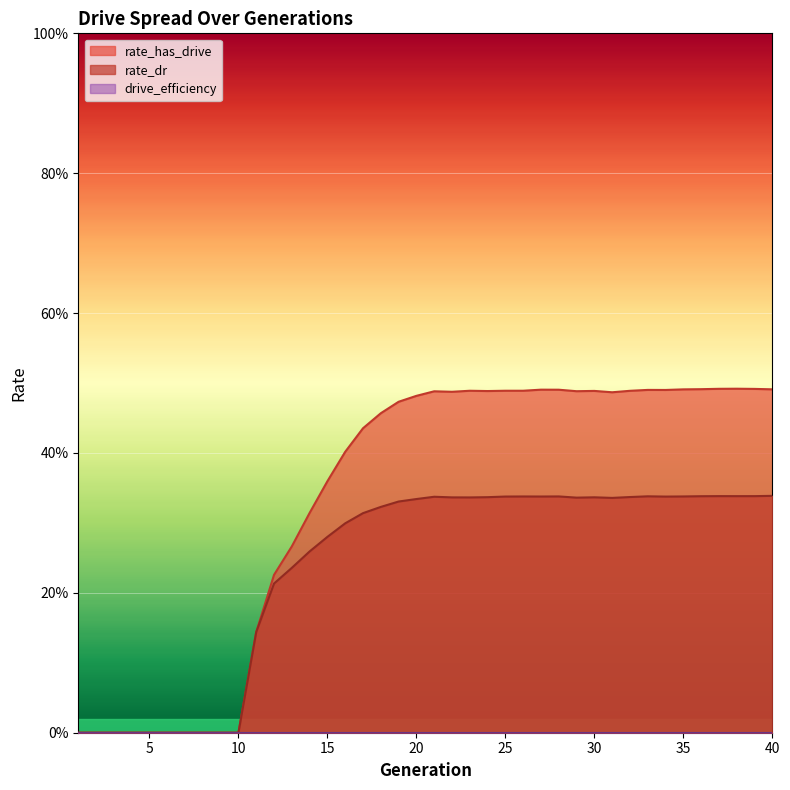

Reading left to right, what are all the values shown in this chart?

rate_has_drive: 1=0.0	2=0.0	3=0.0	4=0.0	5=0.0	6=0.0	7=0.0	8=0.0	9=0.0	10=0.0	11=0.1	12=0.2	13=0.3	14=0.3	15=0.4	16=0.4	17=0.4	18=0.5	19=0.5	20=0.5	21=0.5	22=0.5	23=0.5	24=0.5	25=0.5	26=0.5	27=0.5	28=0.5	29=0.5	30=0.5	31=0.5	32=0.5	33=0.5	34=0.5	35=0.5	36=0.5	37=0.5	38=0.5	39=0.5	40=0.5
rate_dr: 1=0.0	2=0.0	3=0.0	4=0.0	5=0.0	6=0.0	7=0.0	8=0.0	9=0.0	10=0.0	11=0.1	12=0.2	13=0.2	14=0.3	15=0.3	16=0.3	17=0.3	18=0.3	19=0.3	20=0.3	21=0.3	22=0.3	23=0.3	24=0.3	25=0.3	26=0.3	27=0.3	28=0.3	29=0.3	30=0.3	31=0.3	32=0.3	33=0.3	34=0.3	35=0.3	36=0.3	37=0.3	38=0.3	39=0.3	40=0.3